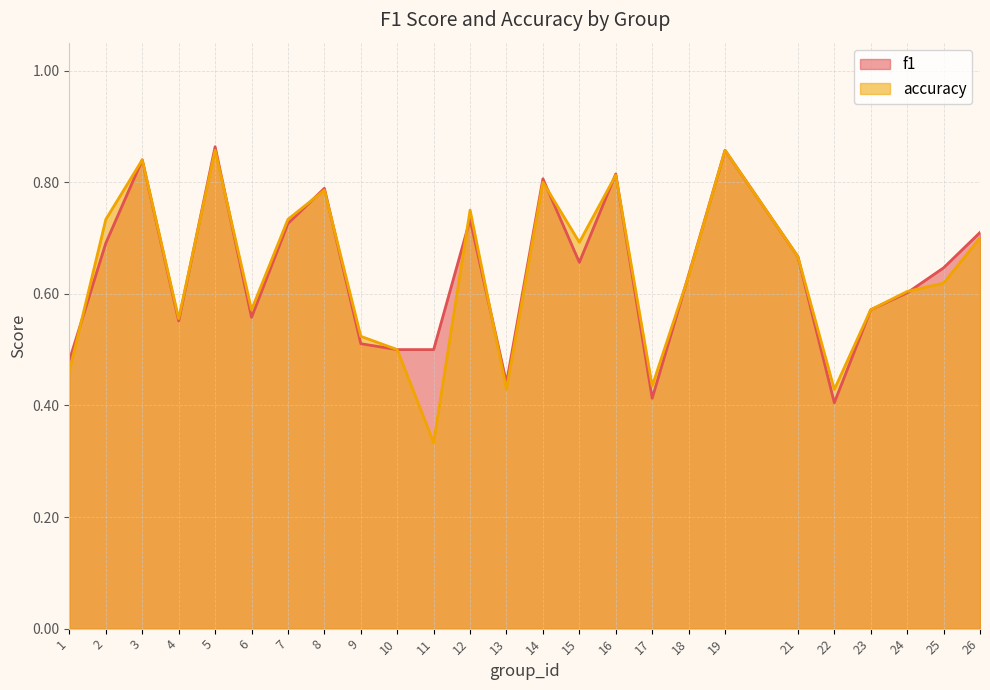

True or false: accuracy has a value of 0.6 at 11.

False